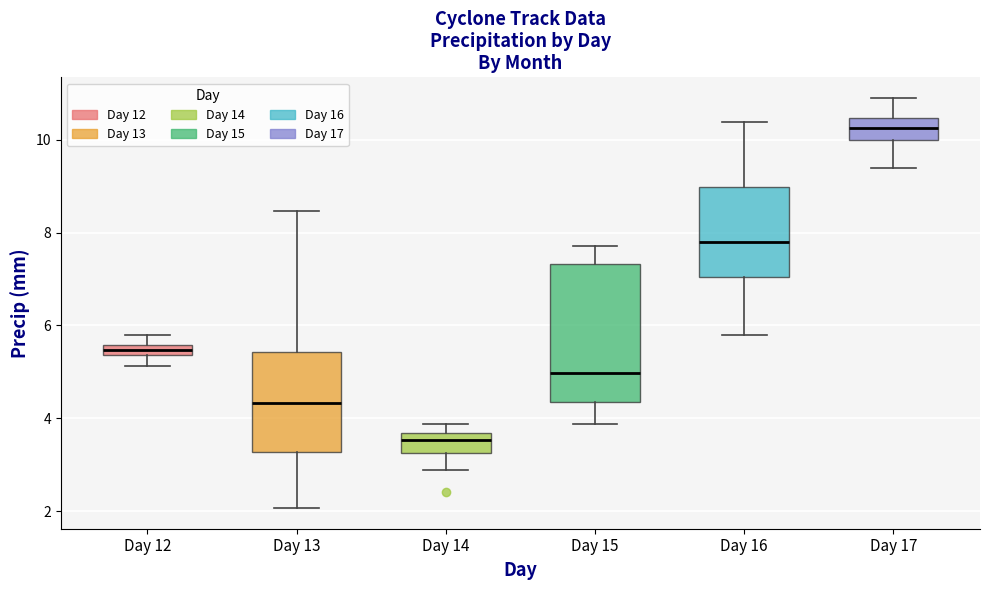

Which box has the lowest median line?

Day 14